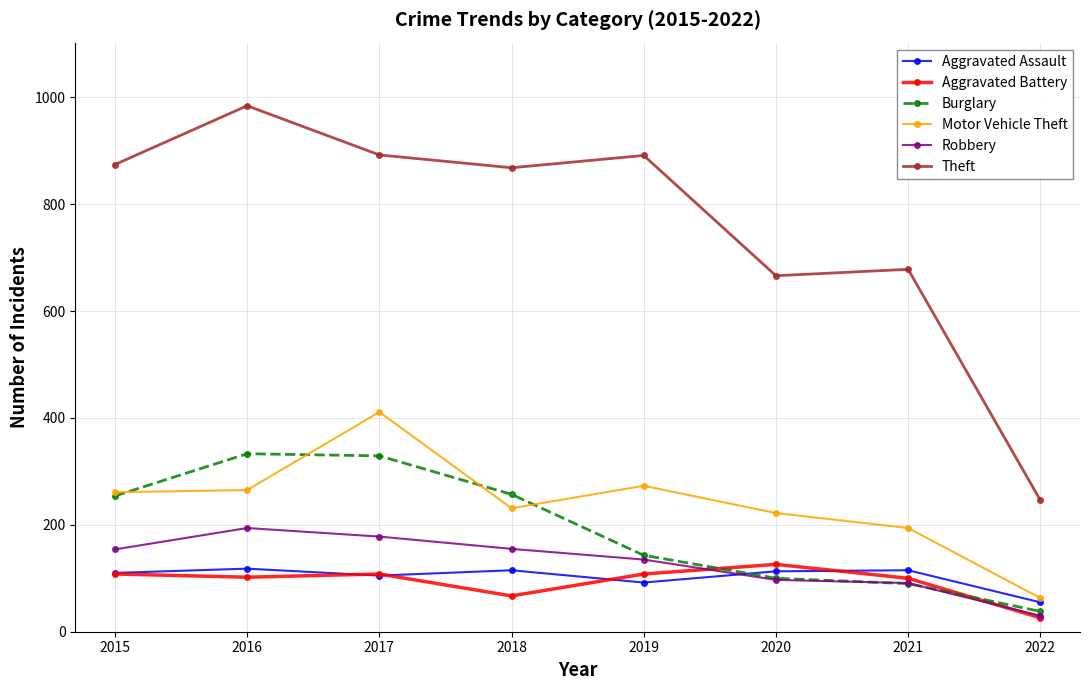

True or false: Aggravated Assault and Robbery cross at least once.

True